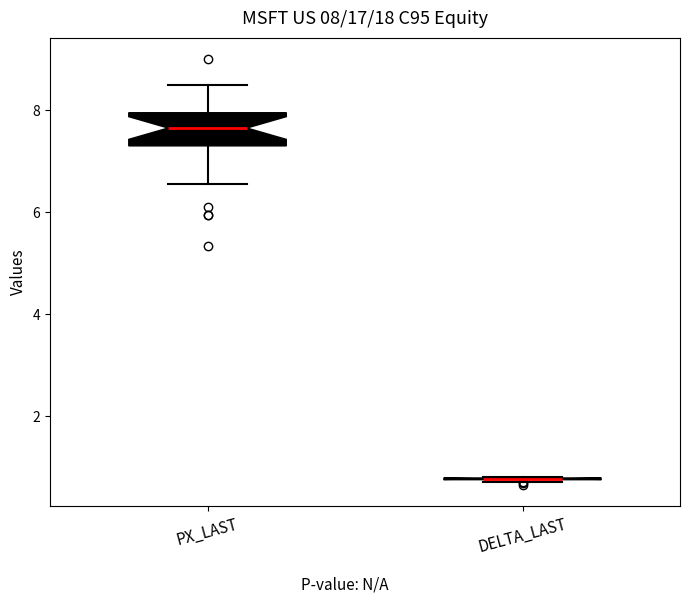

Which box is the tallest, from its lower edge to its upper edge?

PX_LAST